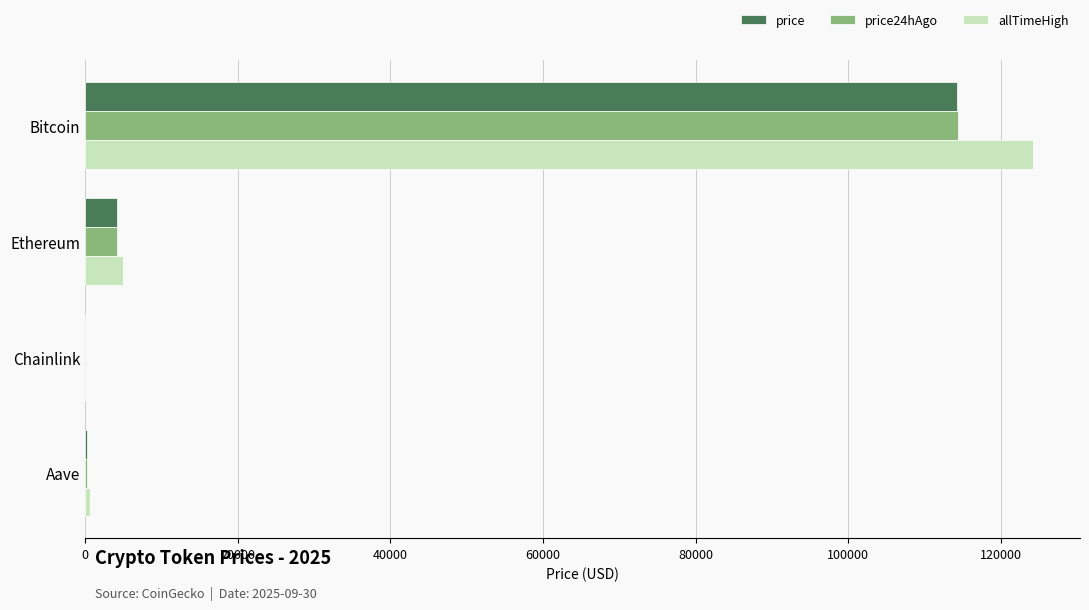

Count the number of categories in the chart.

4